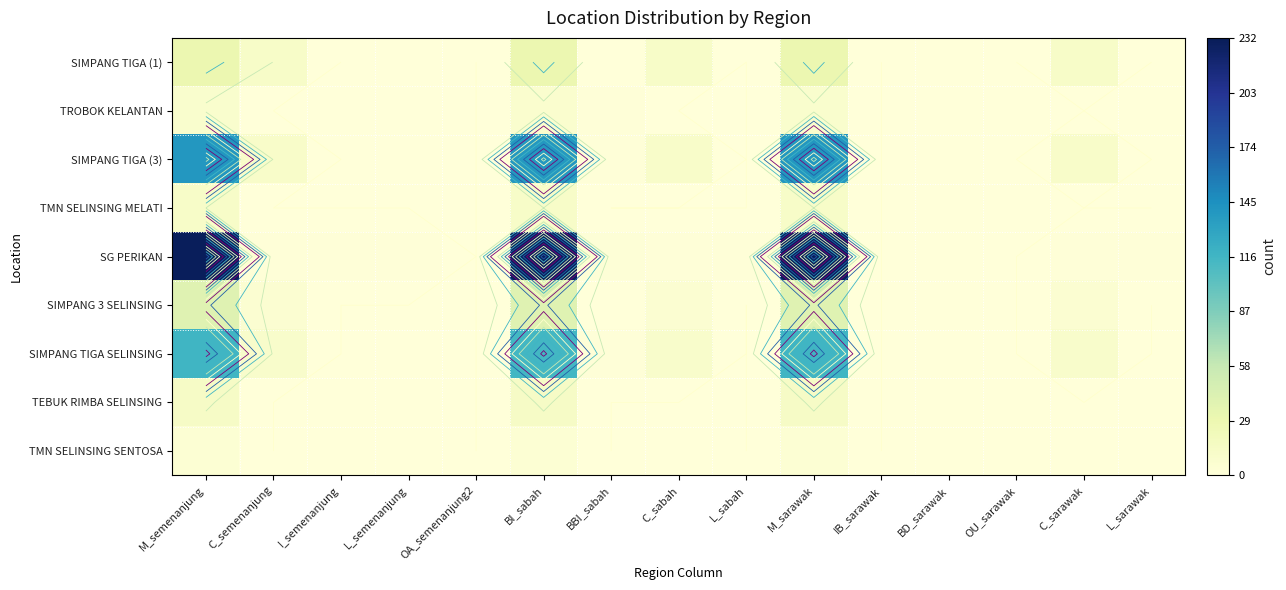

At how many categories does at least one series exceed 117?

3